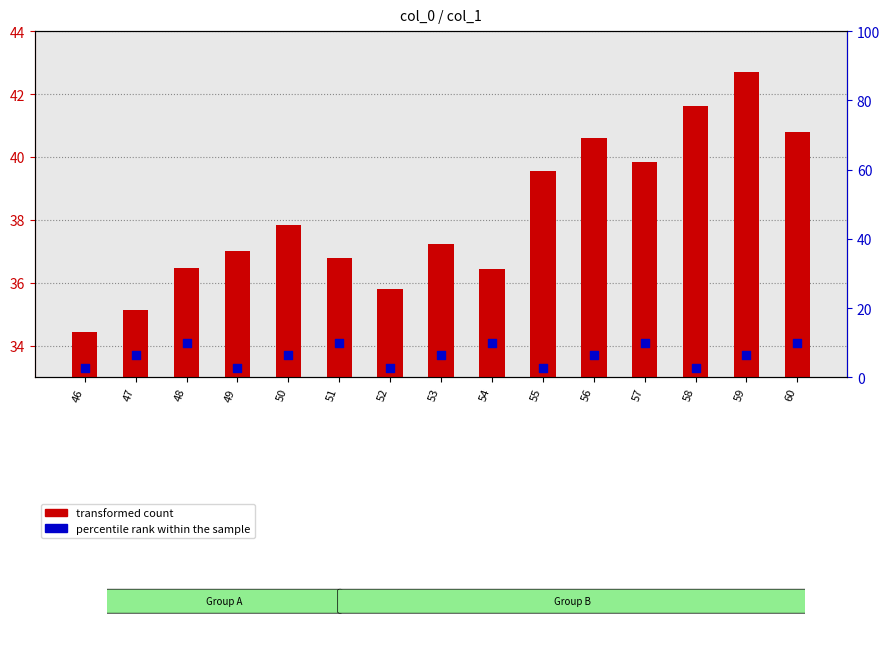

Which series has the widest spread of Y values?

transformed count